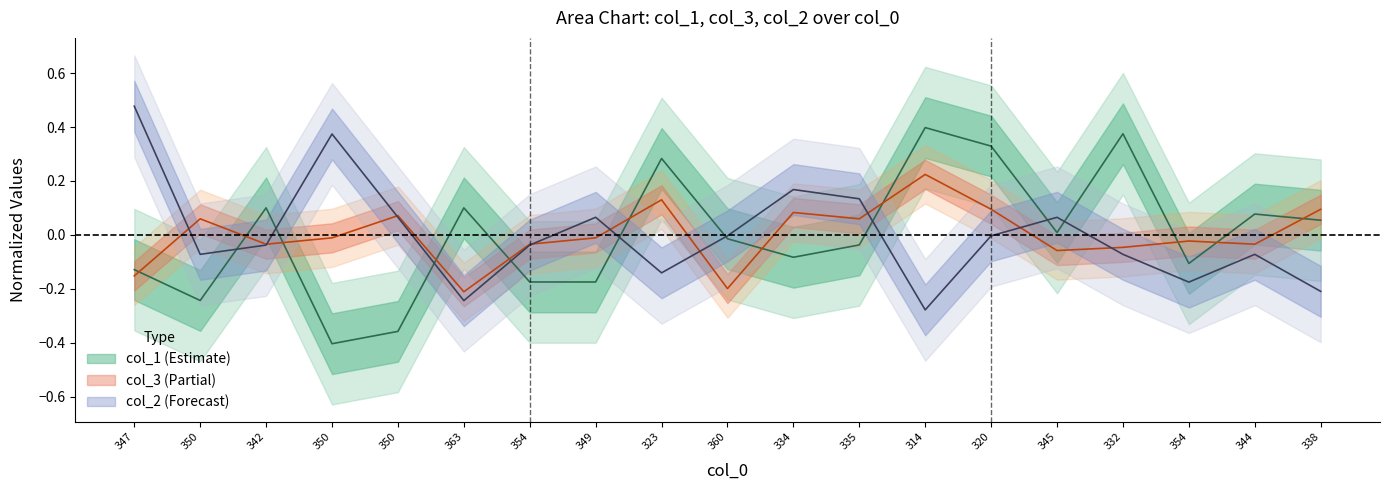

List the labels in order of col_2 value, smallest first.

314, 363, 338, 354, 323, 350, 332, 344, 342, 354, 360, 320, 350, 349, 345, 335, 334, 350, 347